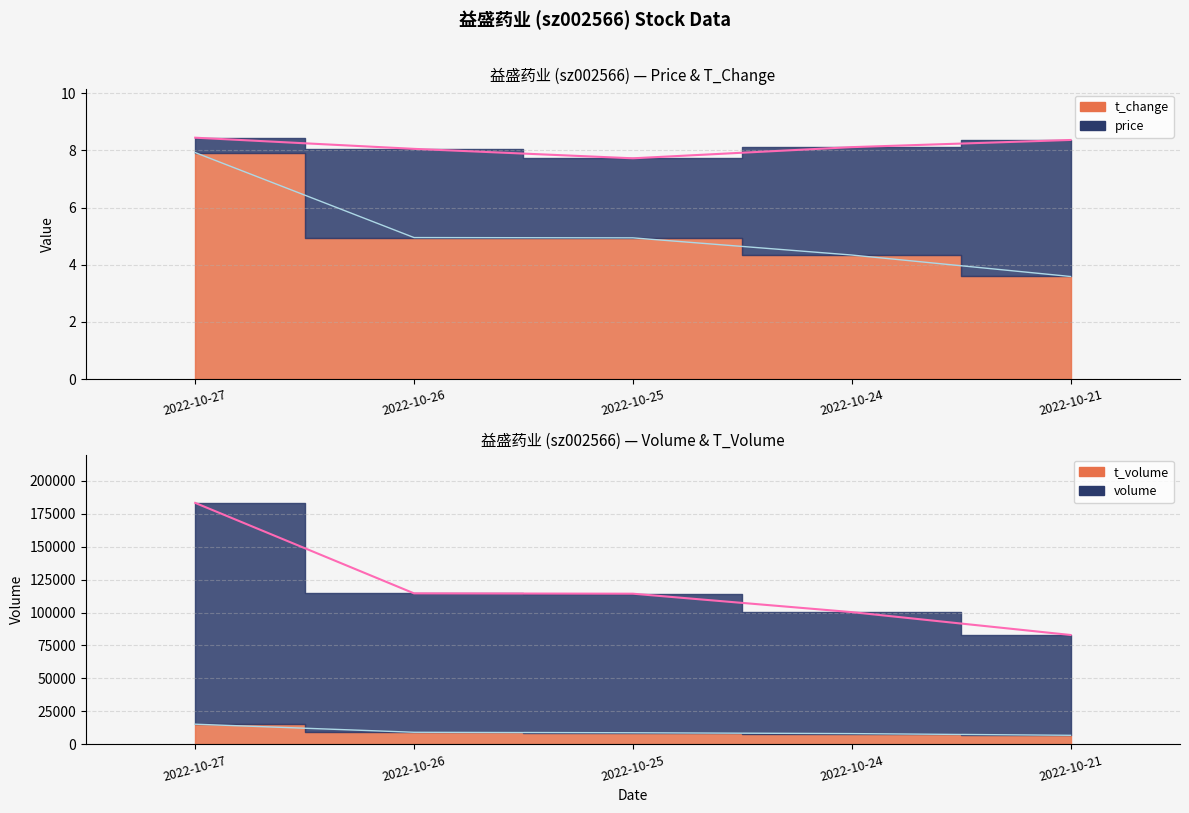

What is the sum of all price values?

40.7